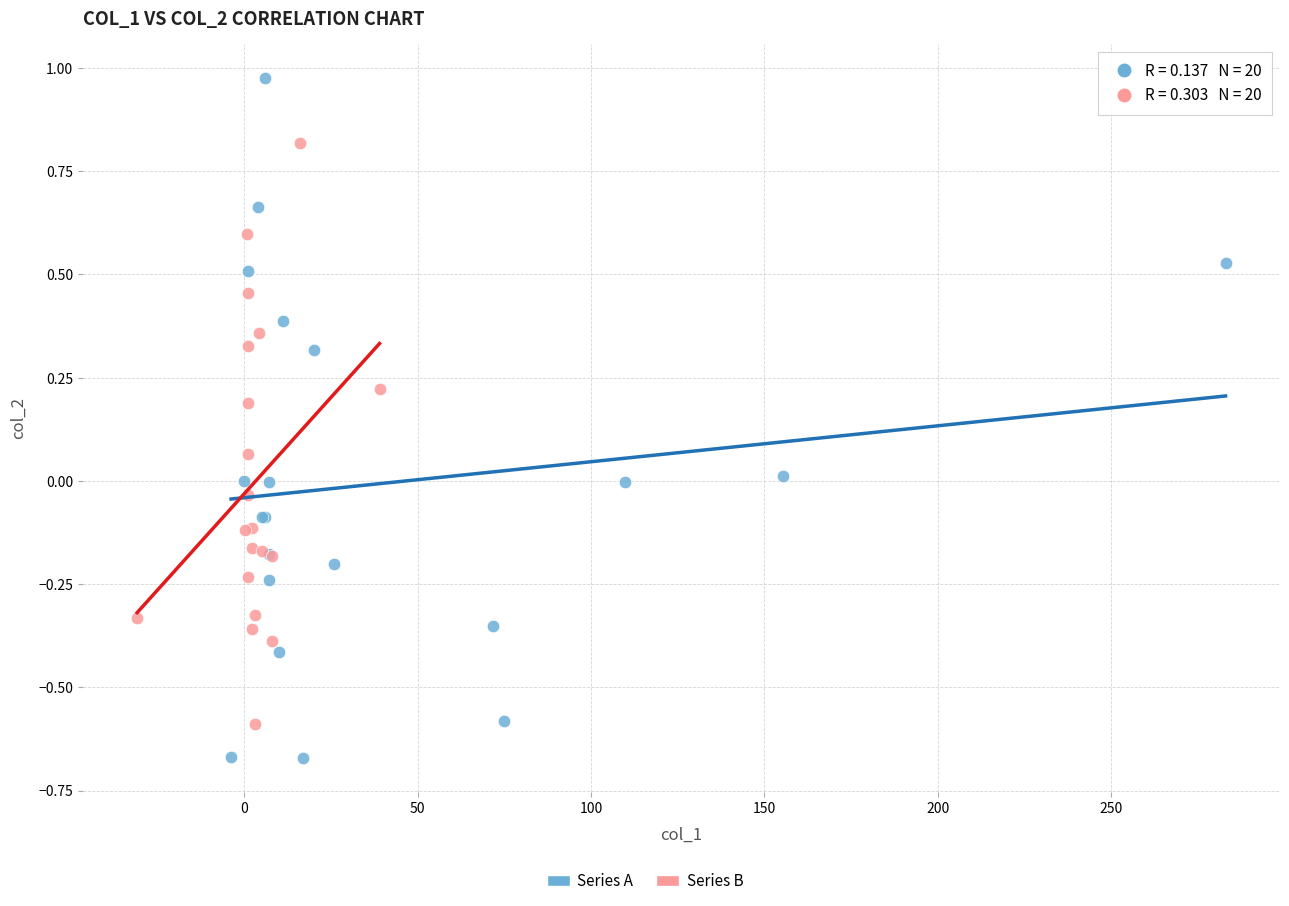

Which series reaches the maximum Y coordinate?

Series A